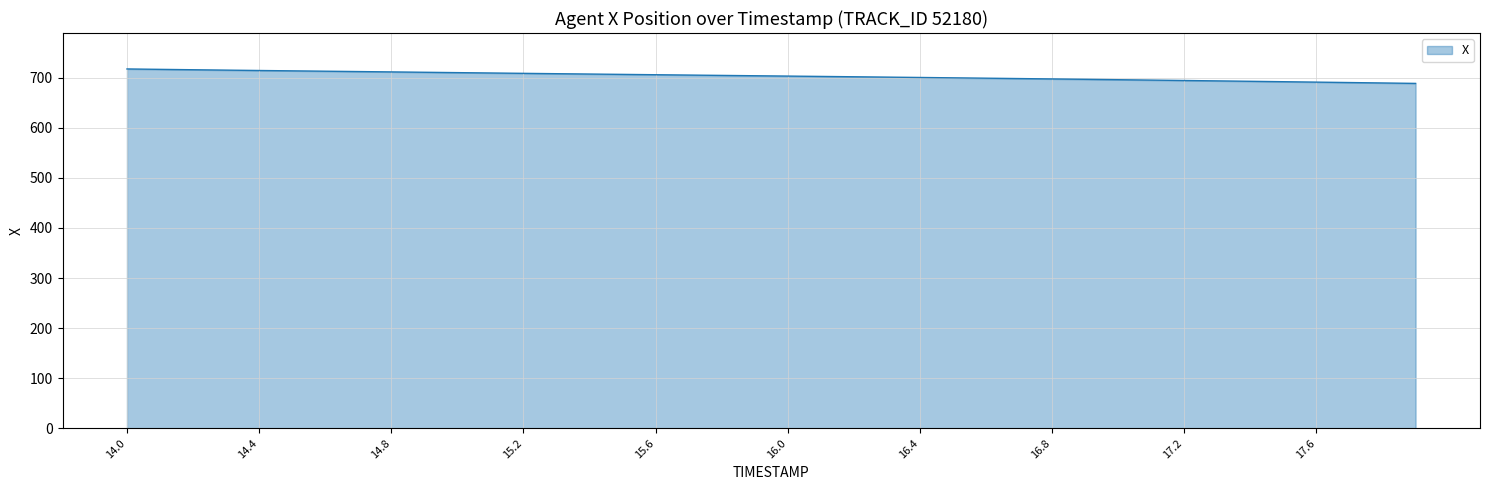

What is the greatest value displayed?

717.5